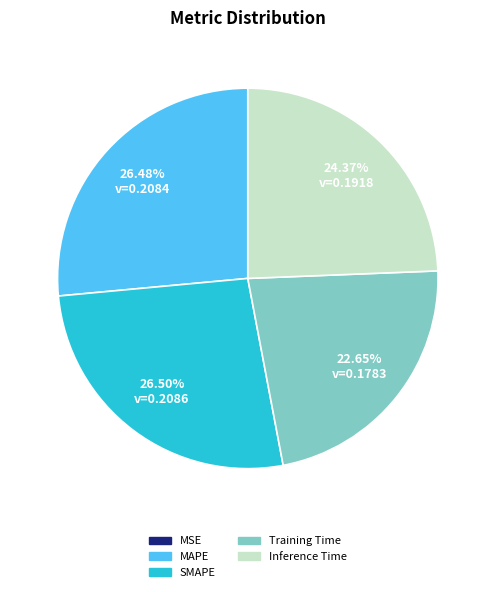

Between MAPE and Inference Time, which is larger?

MAPE